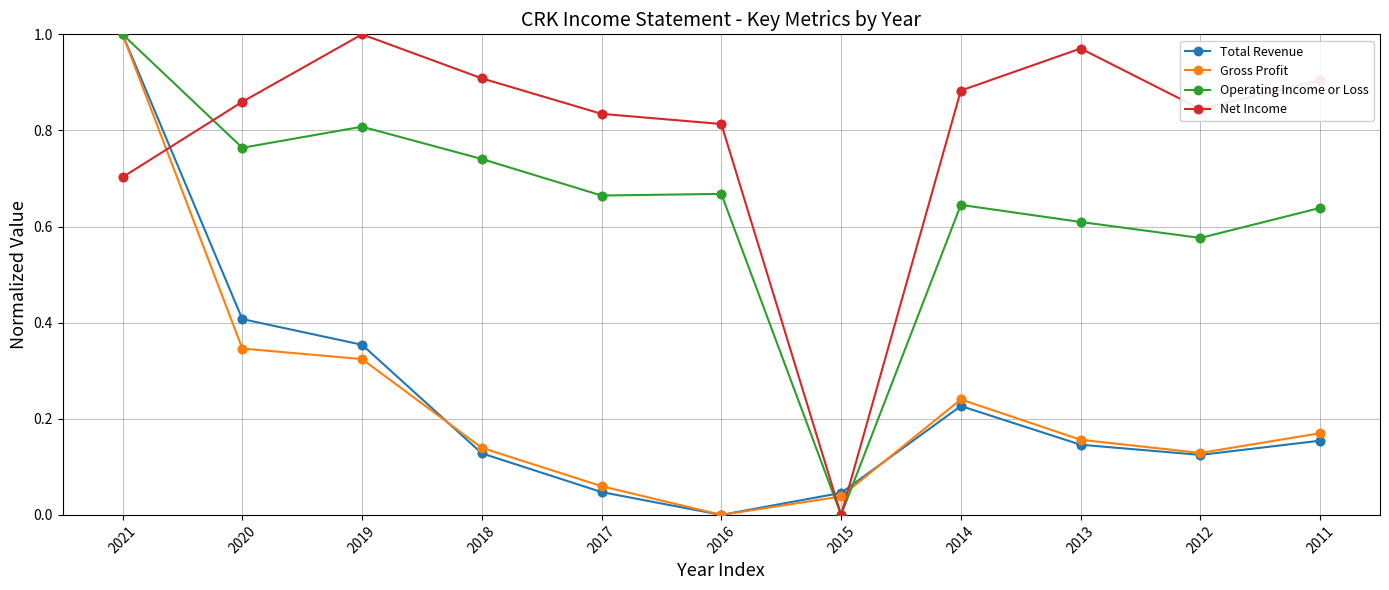

Between 2018 and 2017, which series saw the biggest shift?

Total Revenue